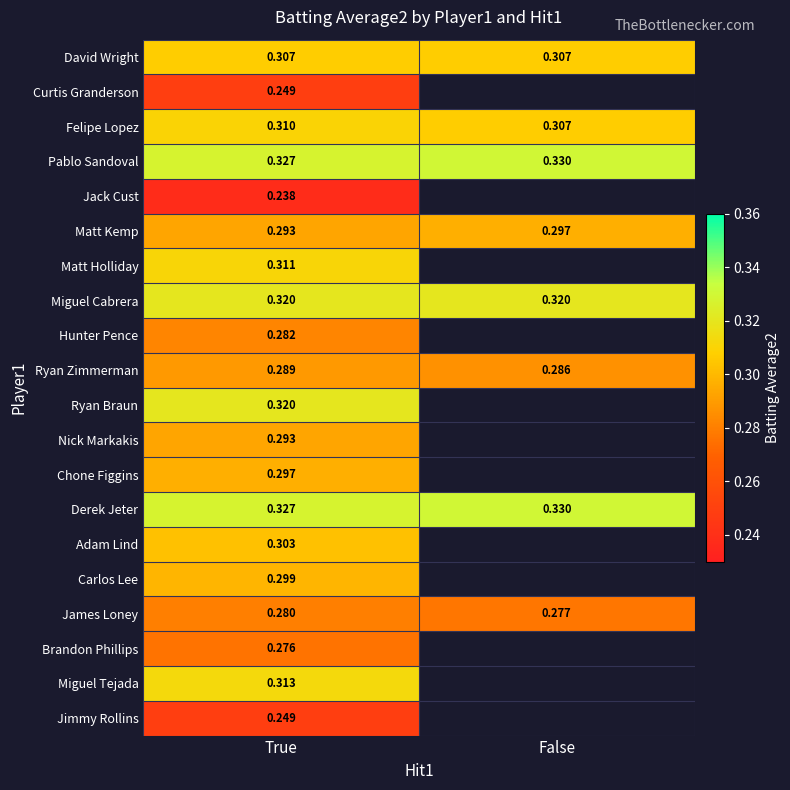

At which label does Pablo Sandoval reach its peak?

False